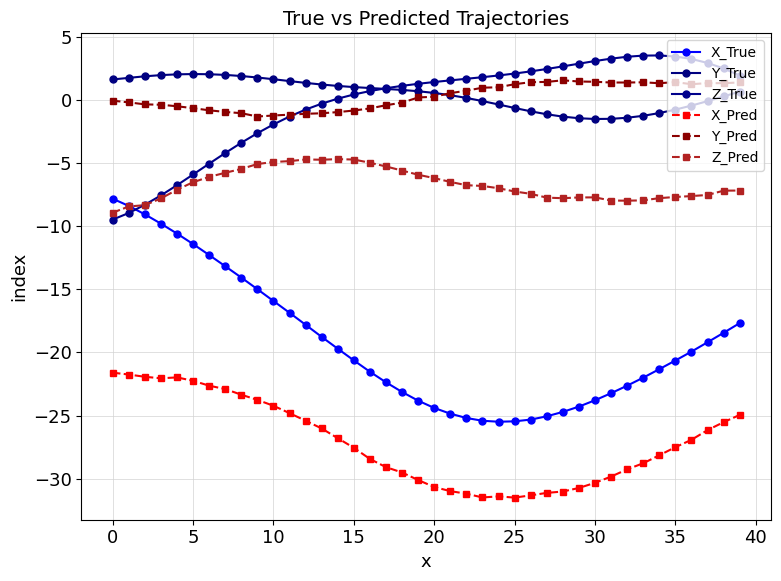

What is the highest value of the Z_True series?

3.5